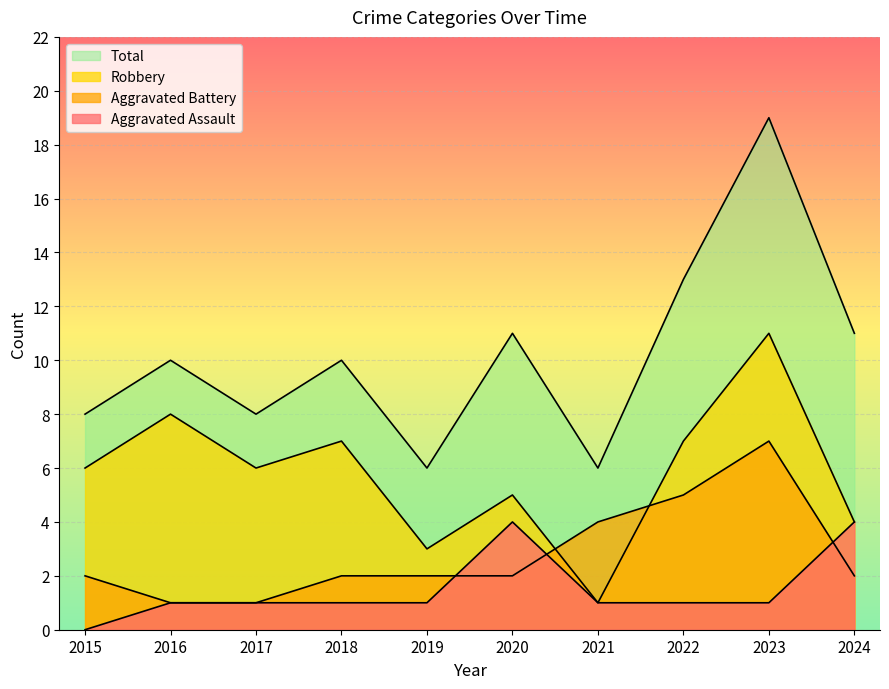

True or false: Aggravated Battery has more than 0 interior local peaks.

True